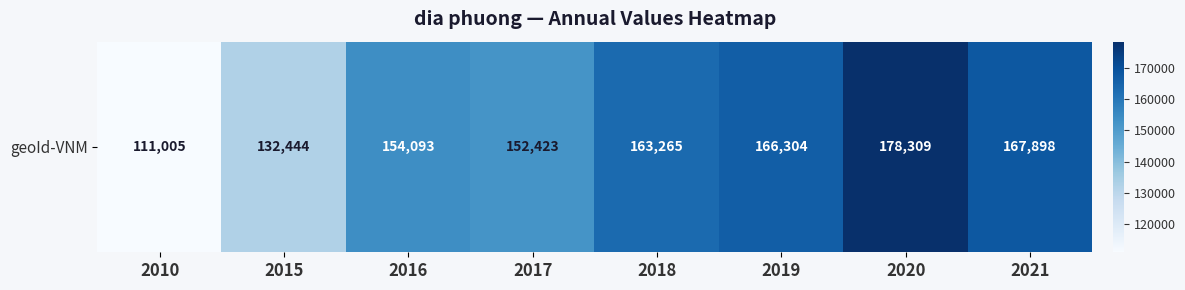

What is the sum of the values at 2018 and 2019?

329569